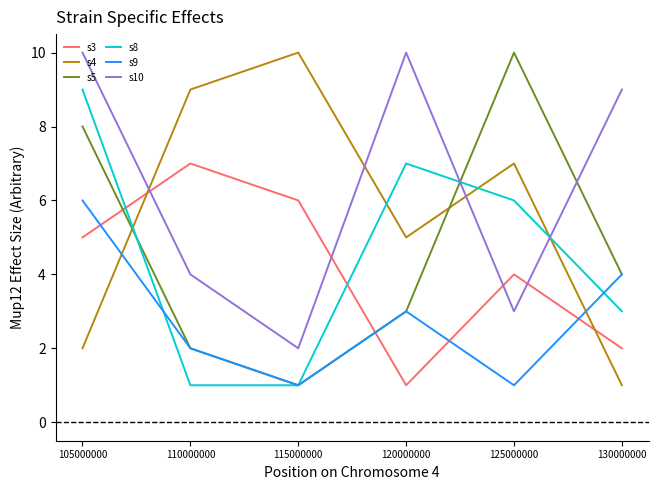

At which label is s4 closest to 5?

120000000